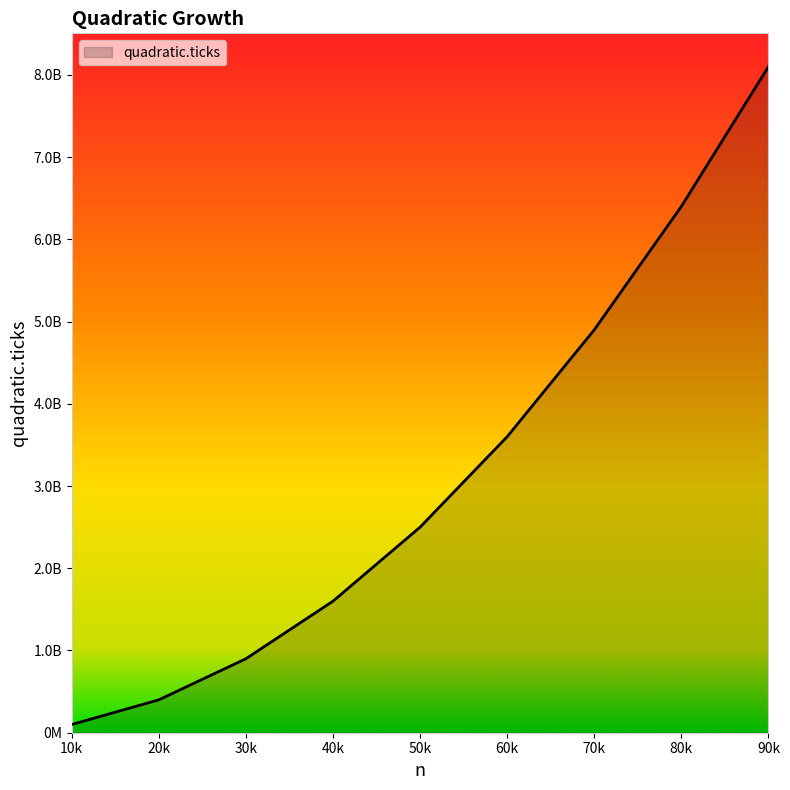

Which label corresponds to the smallest value in the chart?

10k